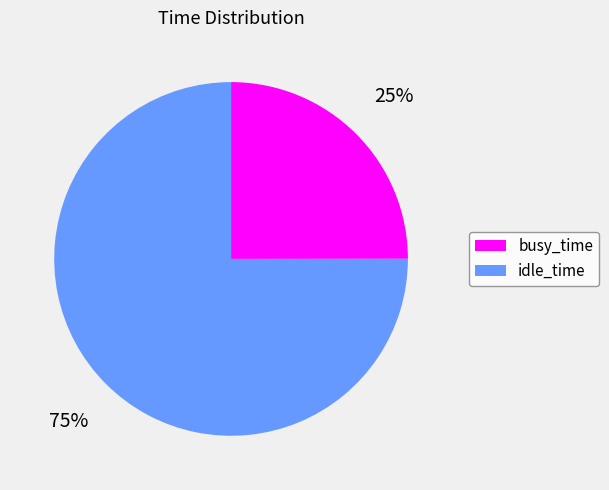

Does idle_time represent more than half of the total?

Yes